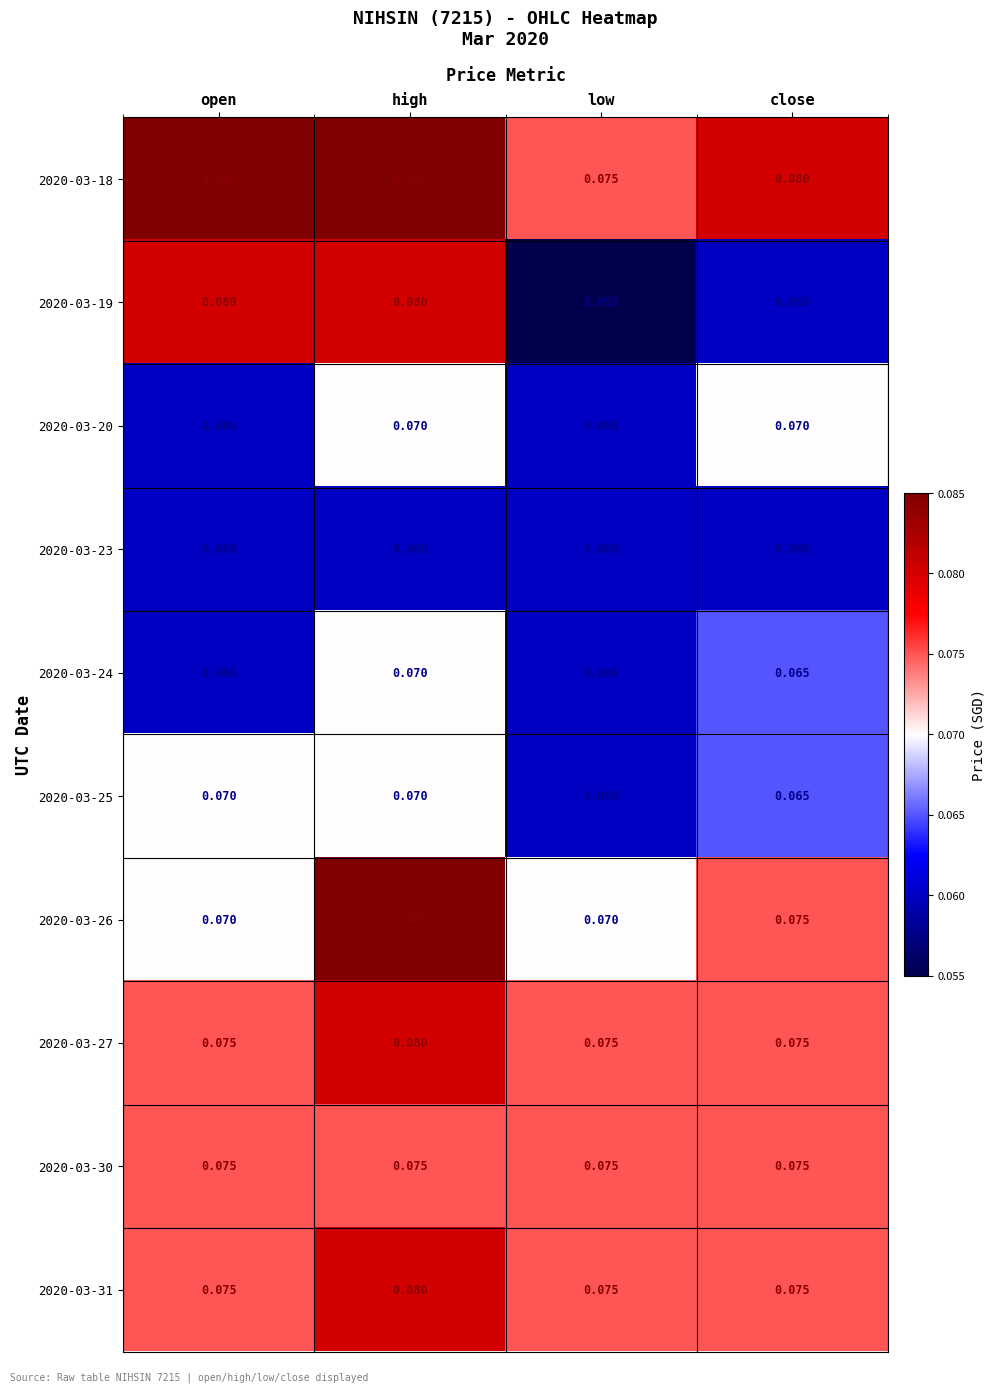

At how many categories does at least one series exceed 0?

4